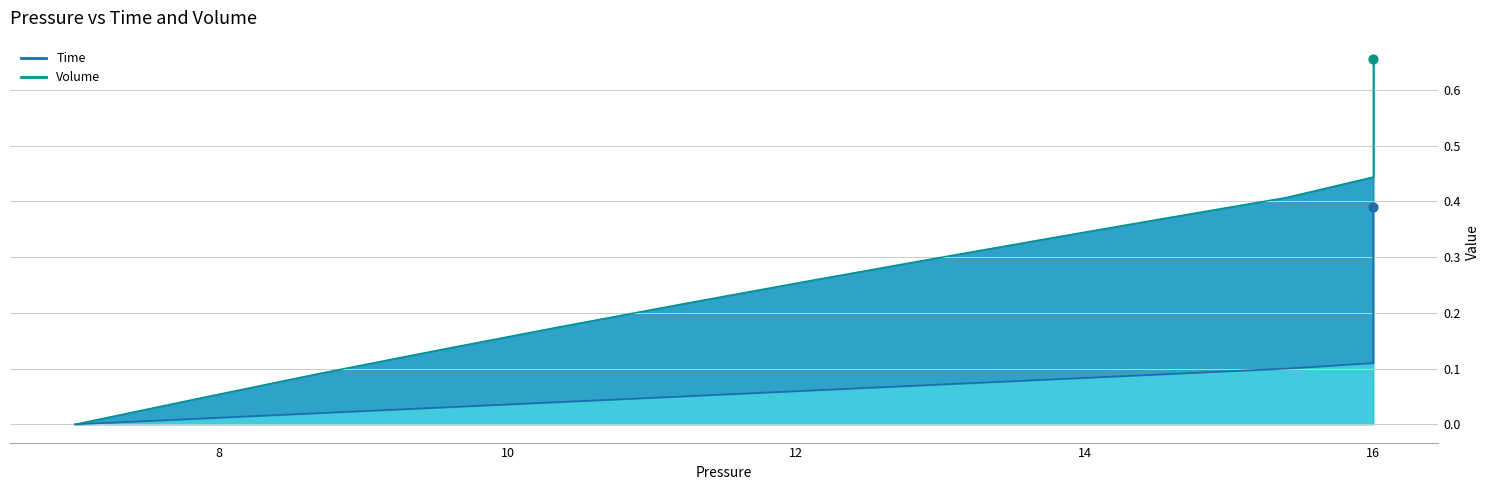

Which series reaches the maximum Y coordinate?

Volume